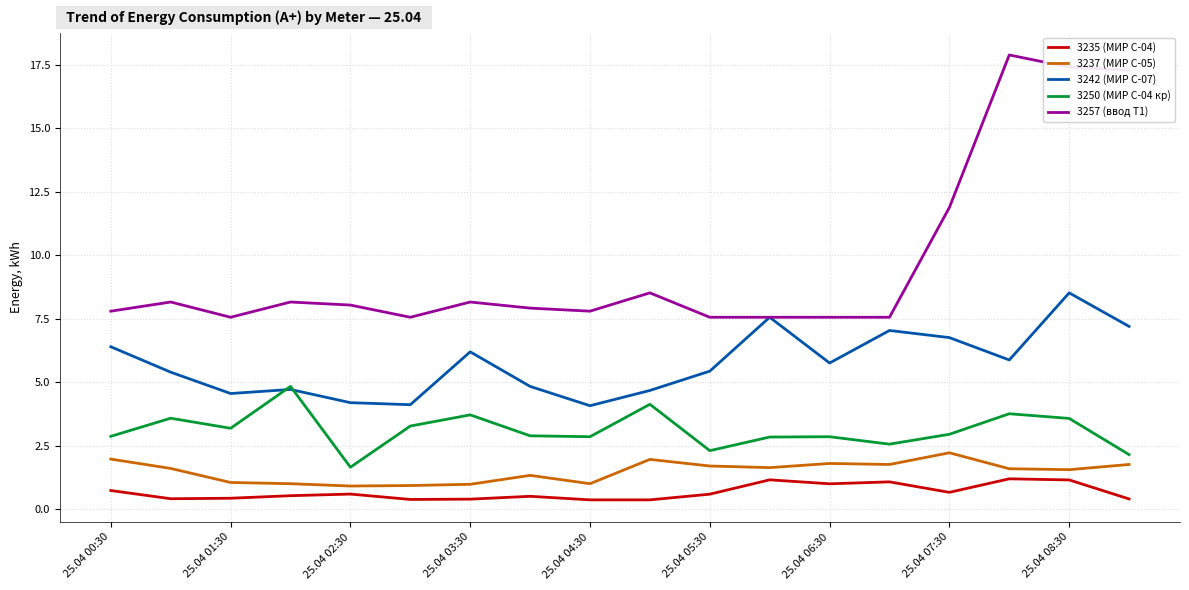

List the series in order of their peak value, lowest first.

3235 (МИР С-04), 3237 (МИР С-05), 3250 (МИР С-04 кр), 3242 (МИР С-07), 3257 (ввод Т1)